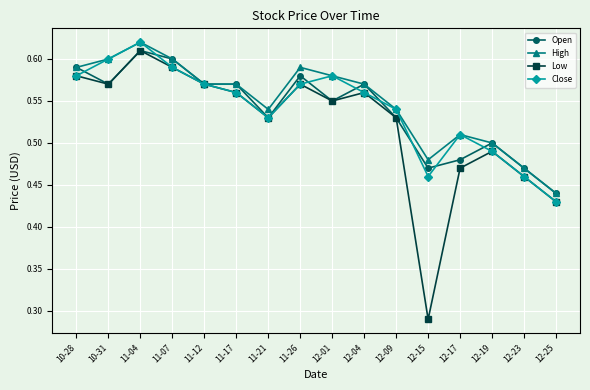

What are all the series names shown in the legend?

Open, High, Low, Close